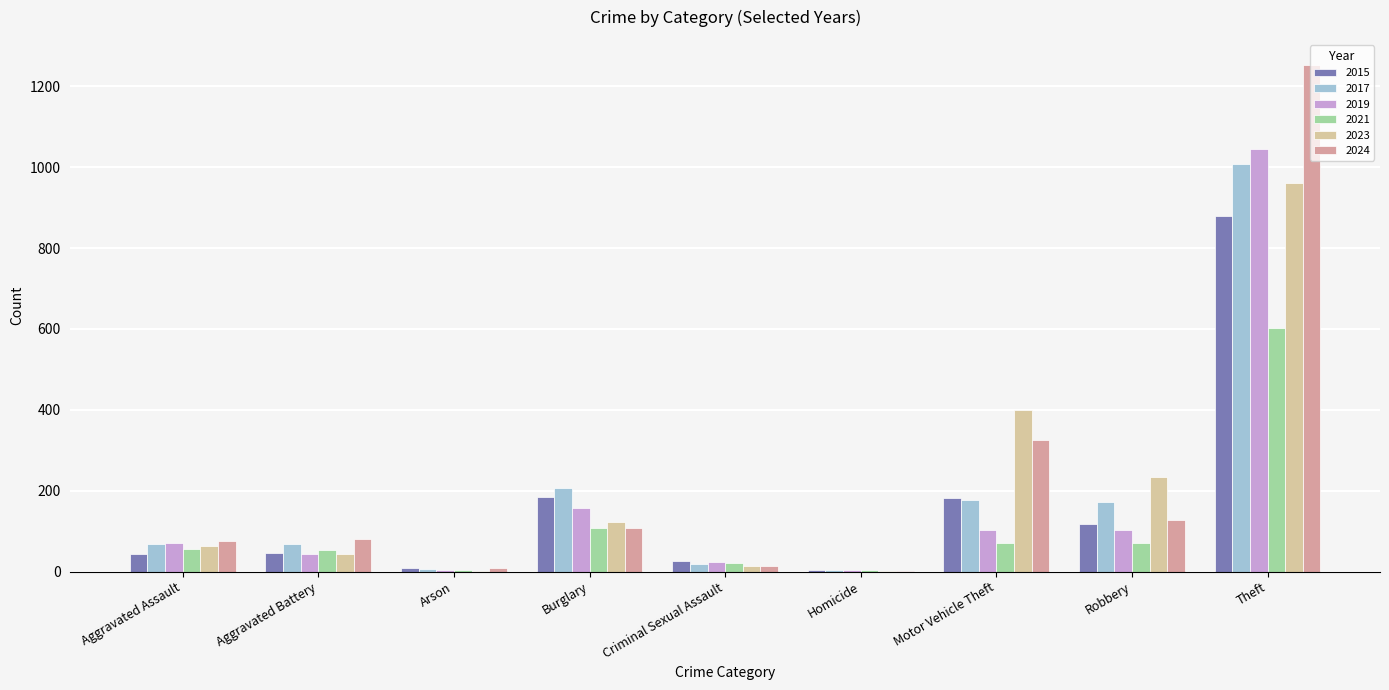

What is the difference between the 2024 values at Burglary and Motor Vehicle Theft?

218